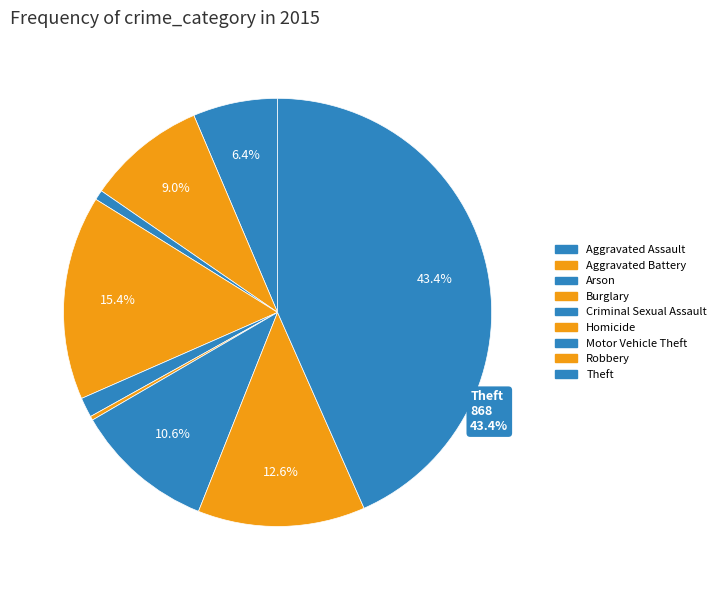

To the nearest percent, what is the combined percentage of Homicide and Burglary?

16%